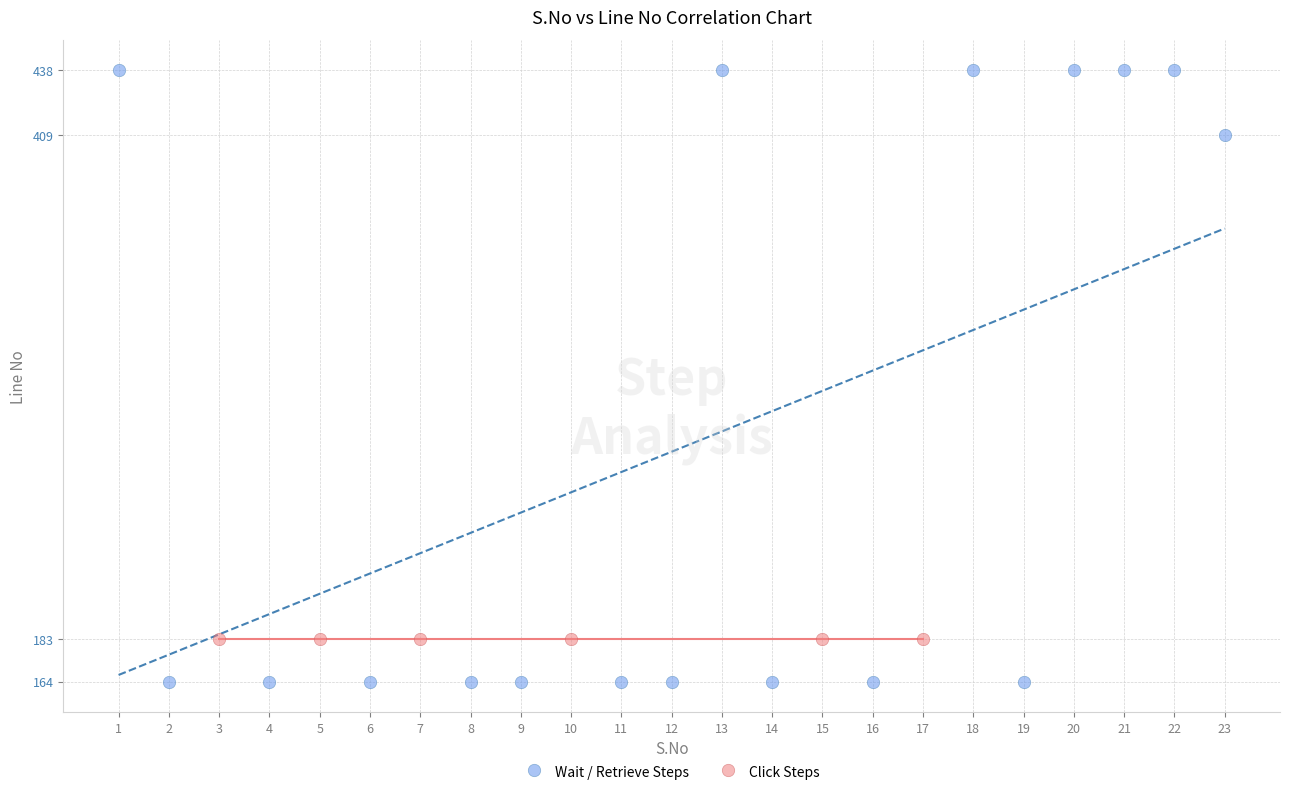

Which series reaches the maximum Y coordinate?

Wait / Retrieve Steps